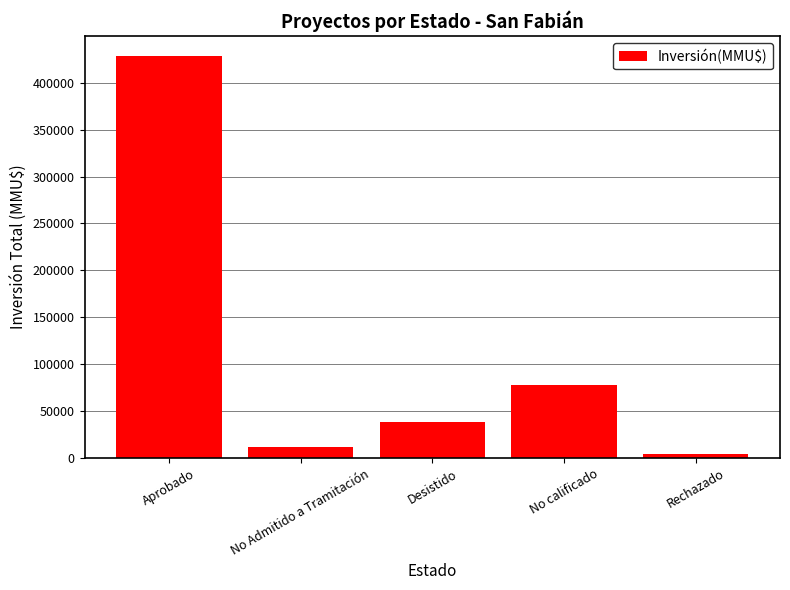

Which category has the lowest value across all series?

Rechazado